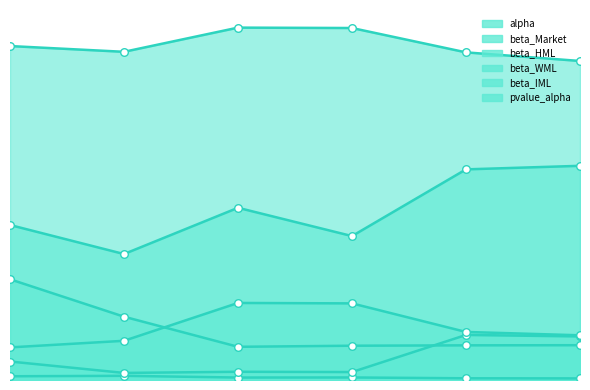

What is the total value across all series at 2020-12-31?

1.7